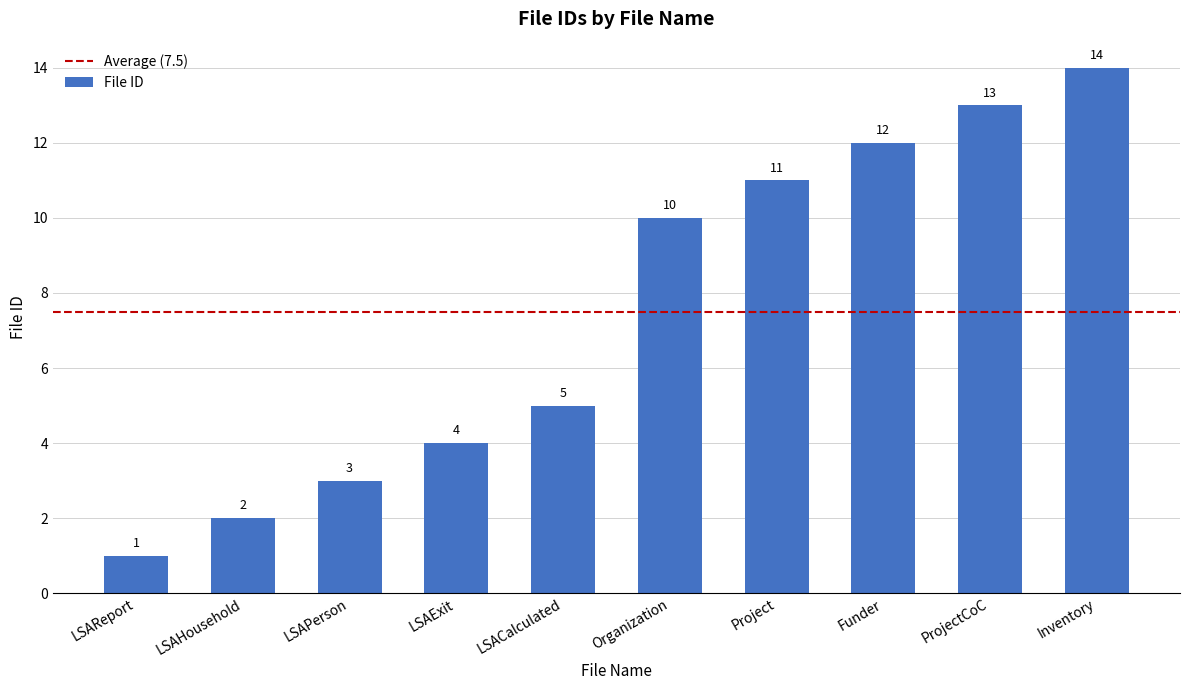

What is the sum of all values?

75